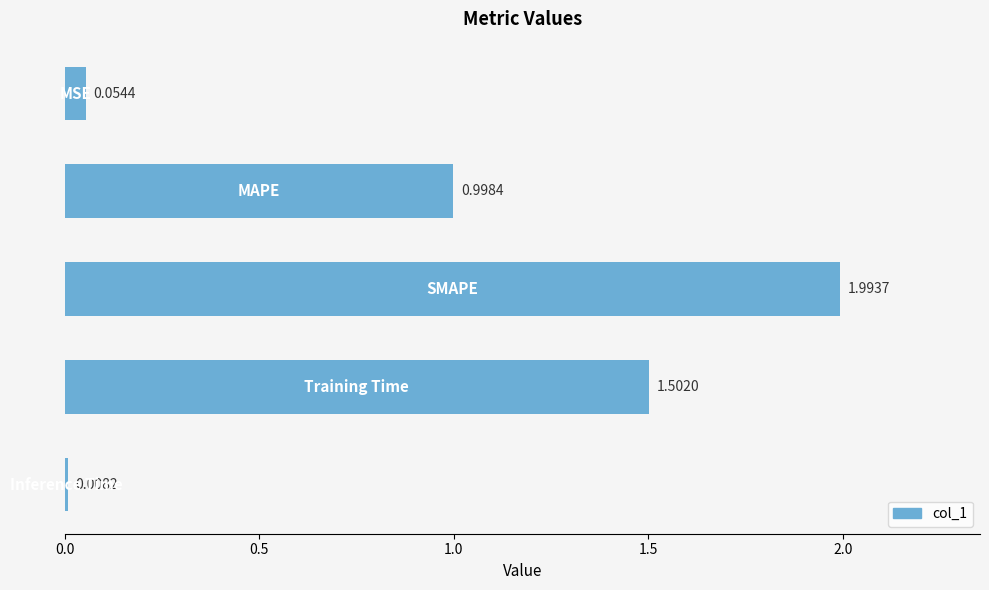

What is the difference between the maximum and minimum values?

2.0